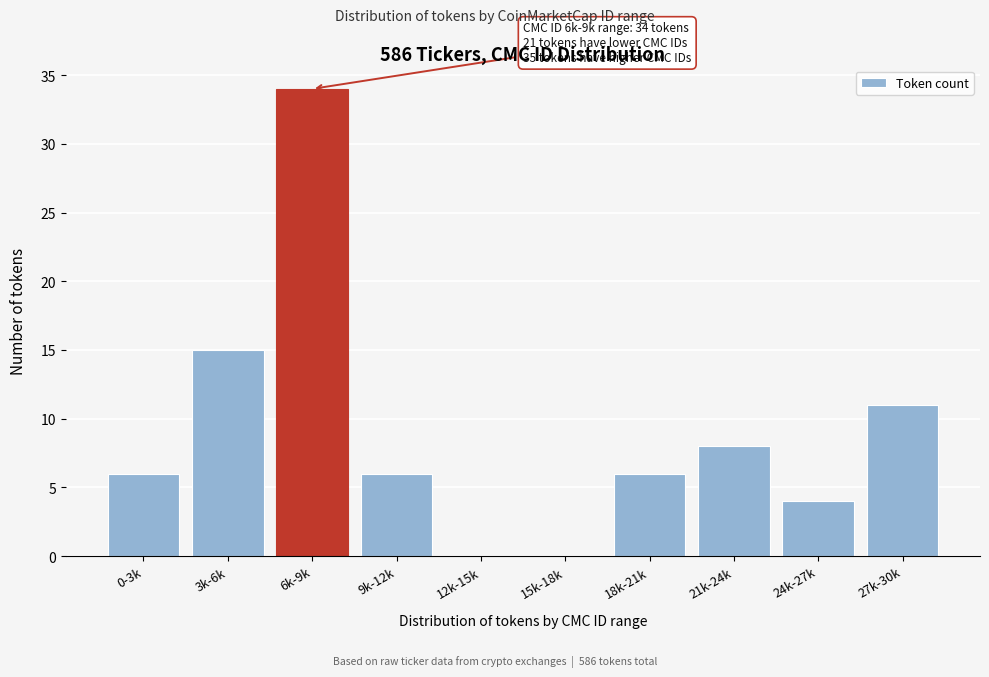

Reading left to right, what are all the values shown in this chart?

0-3k=6	3k-6k=15	6k-9k=34	9k-12k=6	12k-15k=0	15k-18k=0	18k-21k=6	21k-24k=8	24k-27k=4	27k-30k=11